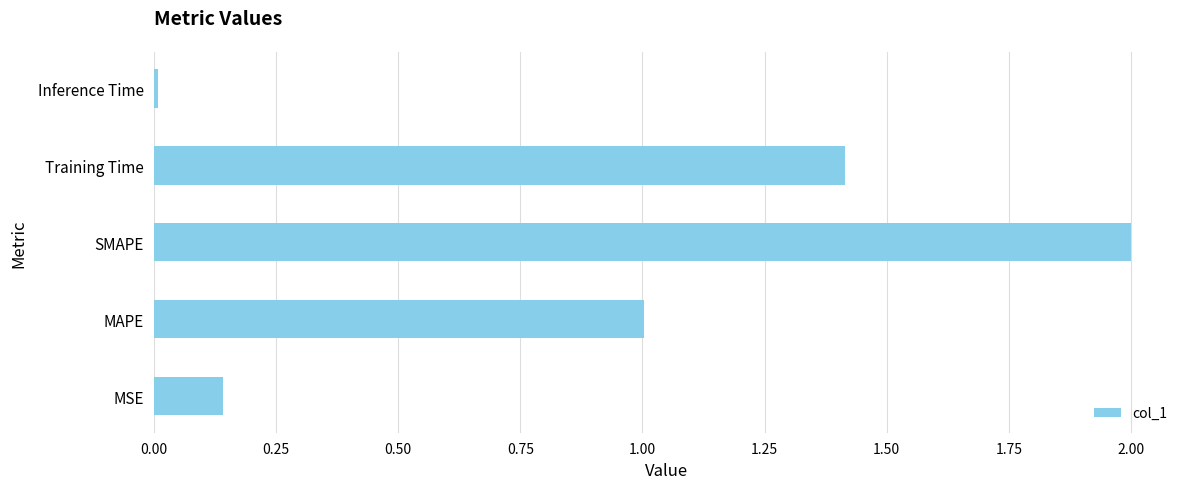

The value at Training Time is 2.2. True or false?

False